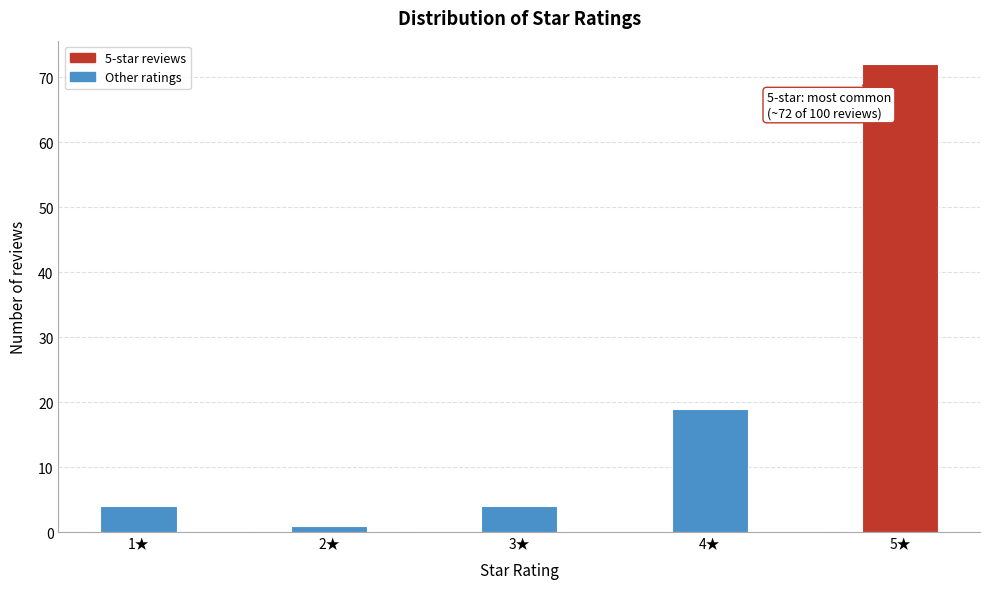

Reading left to right, transcribe all the data shown in this chart.

4	1	4	19	72